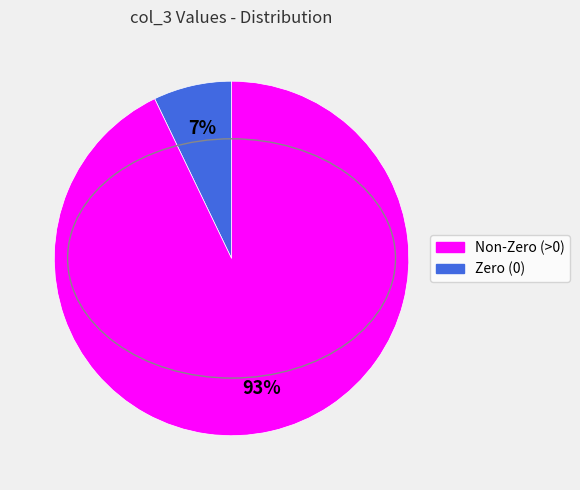

To the nearest percent, what is the difference between the largest and smallest slice percentages?

86%